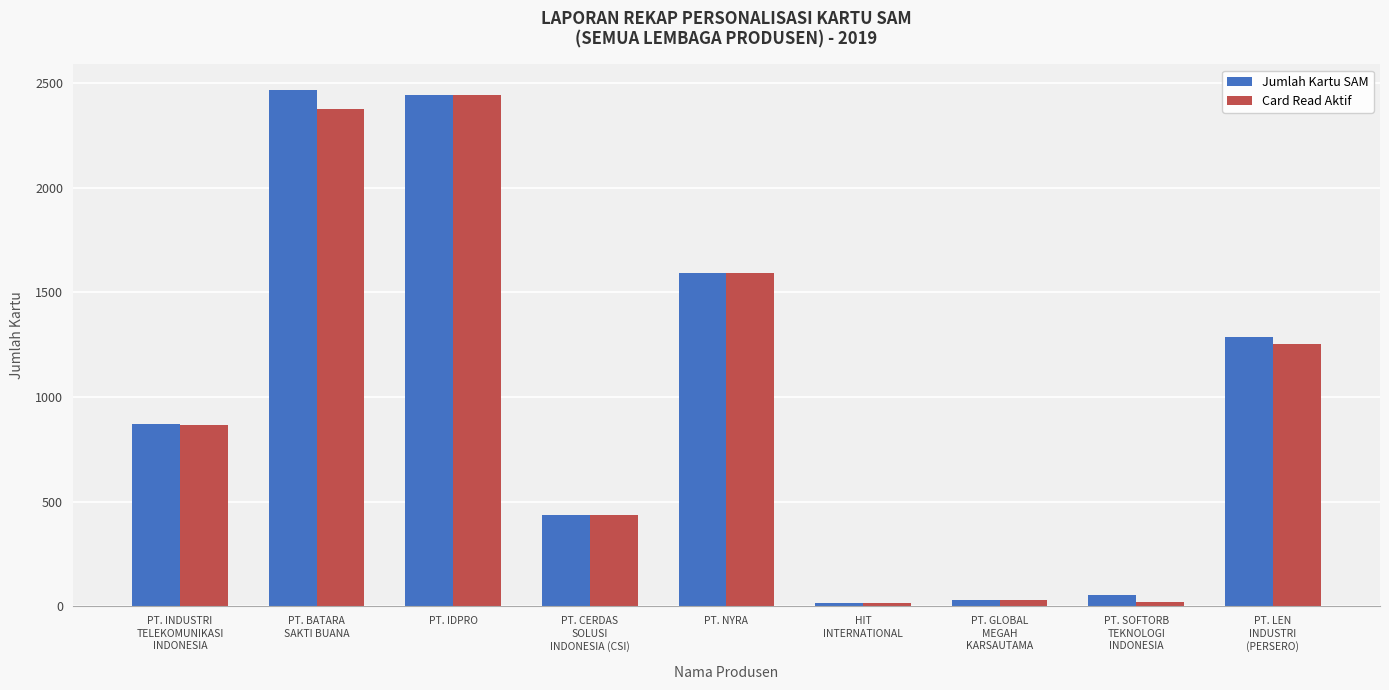

Which series has the widest spread of values?

Jumlah Kartu SAM